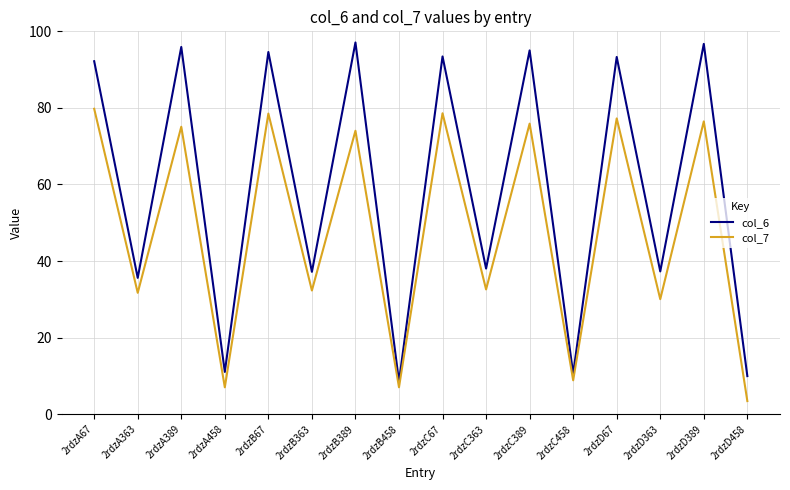

Is the value of col_6 at 2rdzC67 greater than the value of col_7 at 2rdzA67?

Yes